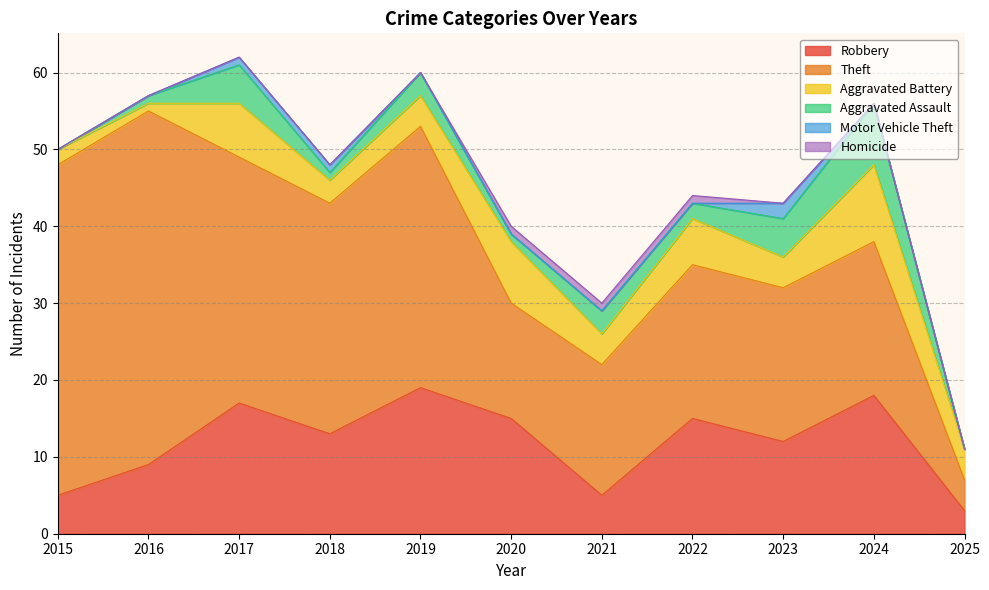

Which category has the lowest value across all series?

2015